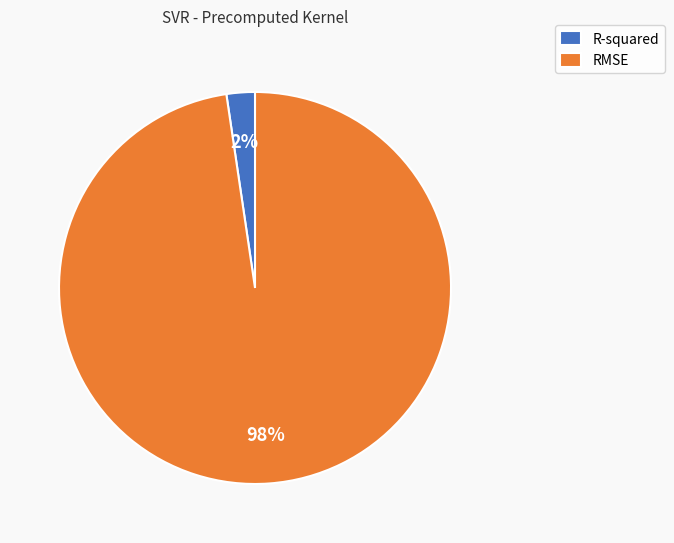

Count the number of slices in the pie.

2